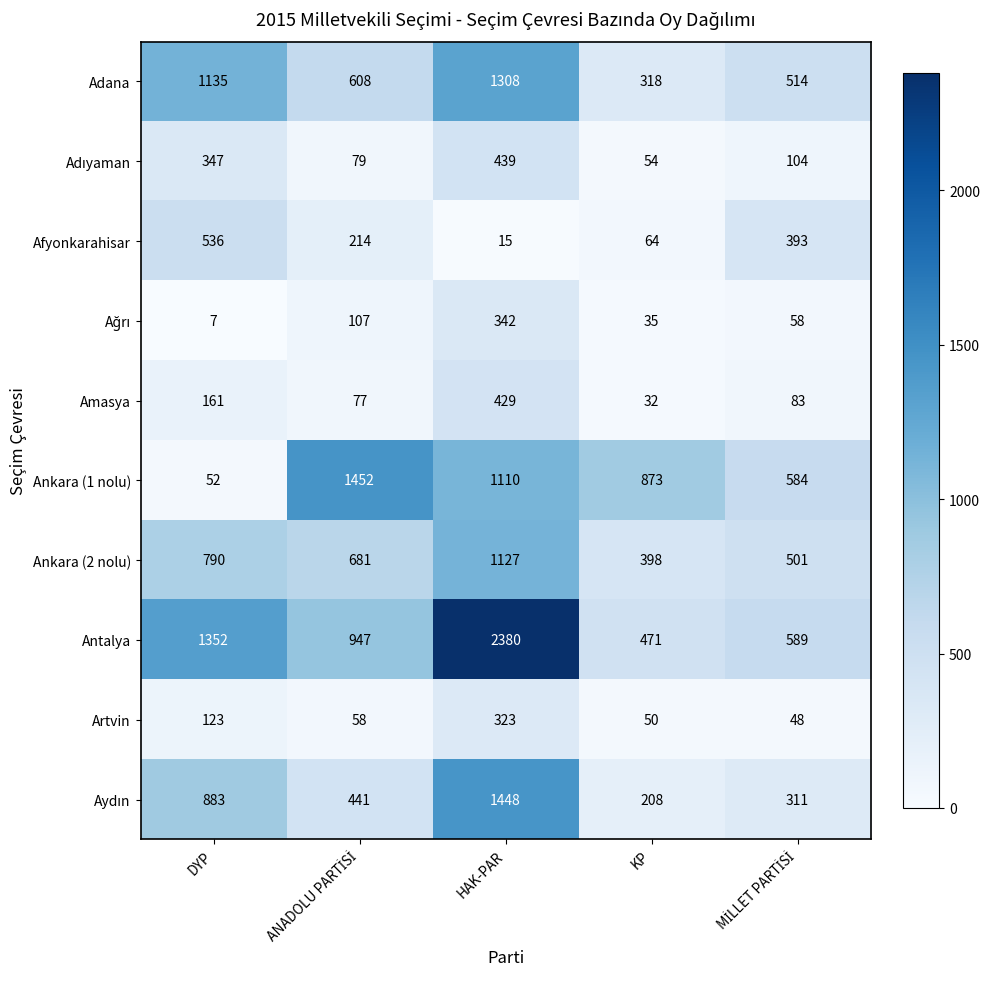

Where is Ankara (2 nolu) nearest to the value 762?

DYP